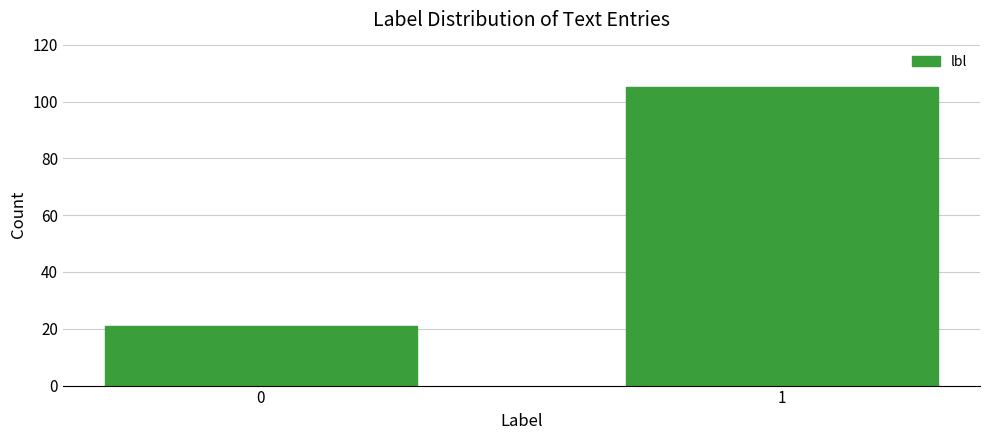

Reading left to right, list all the values displayed in this chart.

0=21	1=105